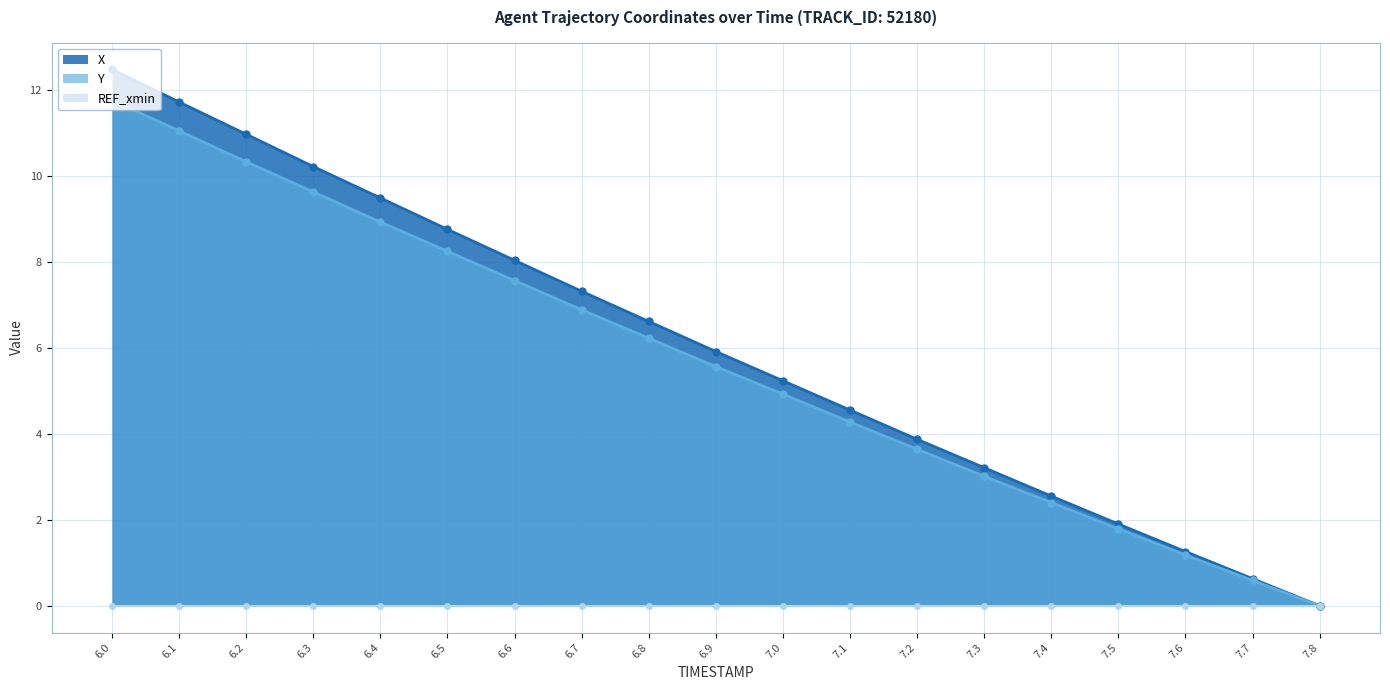

What is the label of the 1st point from the right?

7.8